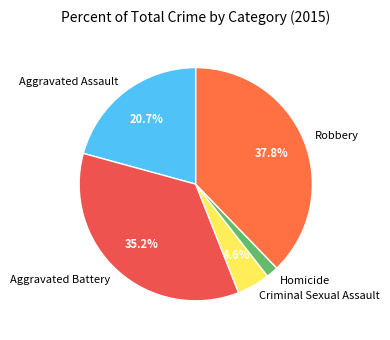

To the nearest percent, what is the average slice percentage?

20%